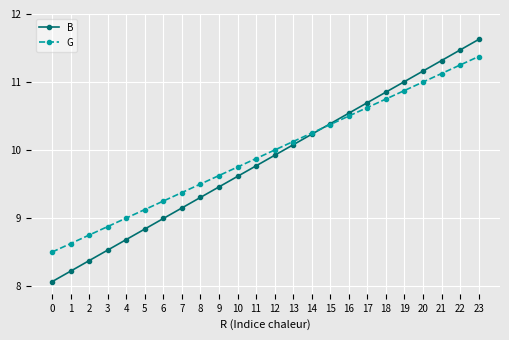

Which series has the largest total across all categories?

G